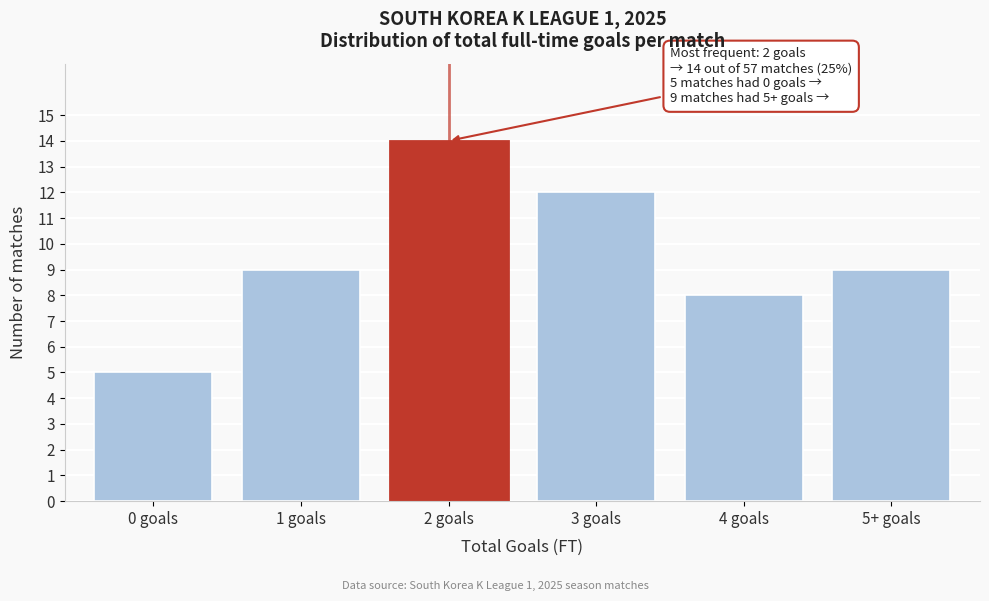

Reading left to right, transcribe all the data shown in this chart.

0 goals=5	1 goals=9	2 goals=14	3 goals=12	4 goals=8	5+ goals=9